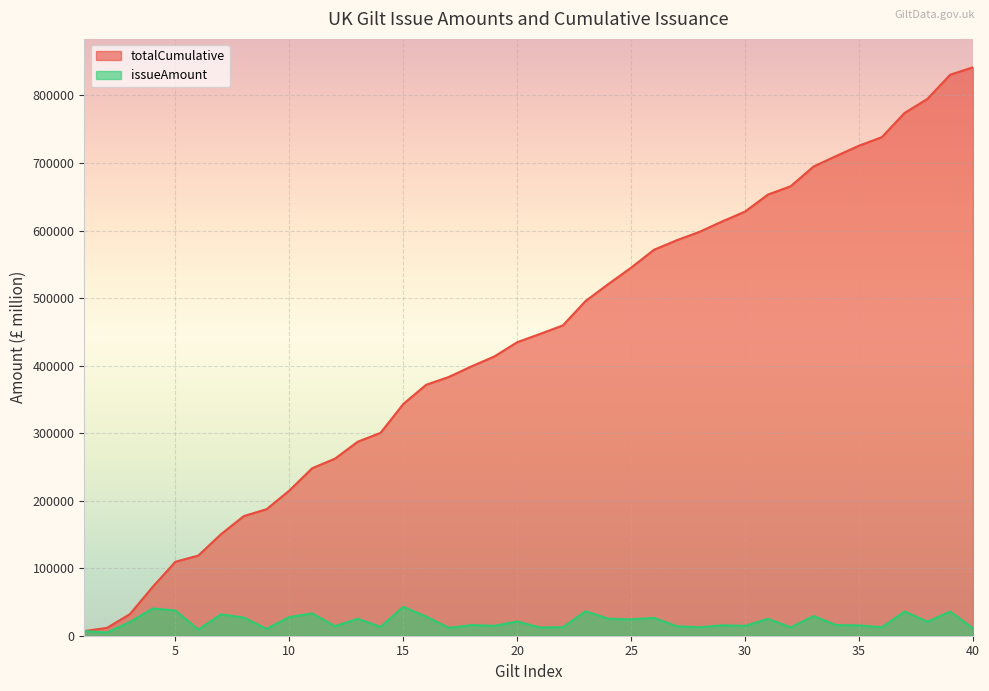

The value of totalCumulative at 14 is 134905. True or false?

False